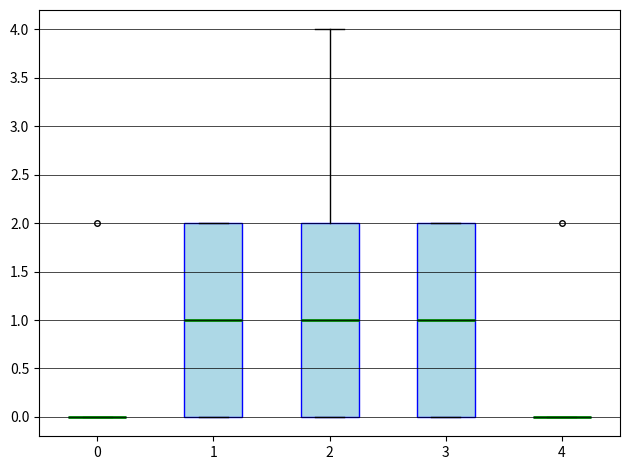

Where does the median line of the box at x = 2 sit on the y-axis? The values are not printed on the chart, so give them approximately, as read against the axis.

1